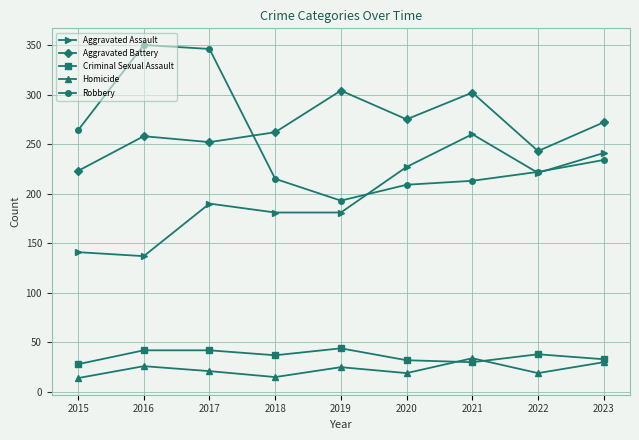

What is the minimum value shown in the chart?

14